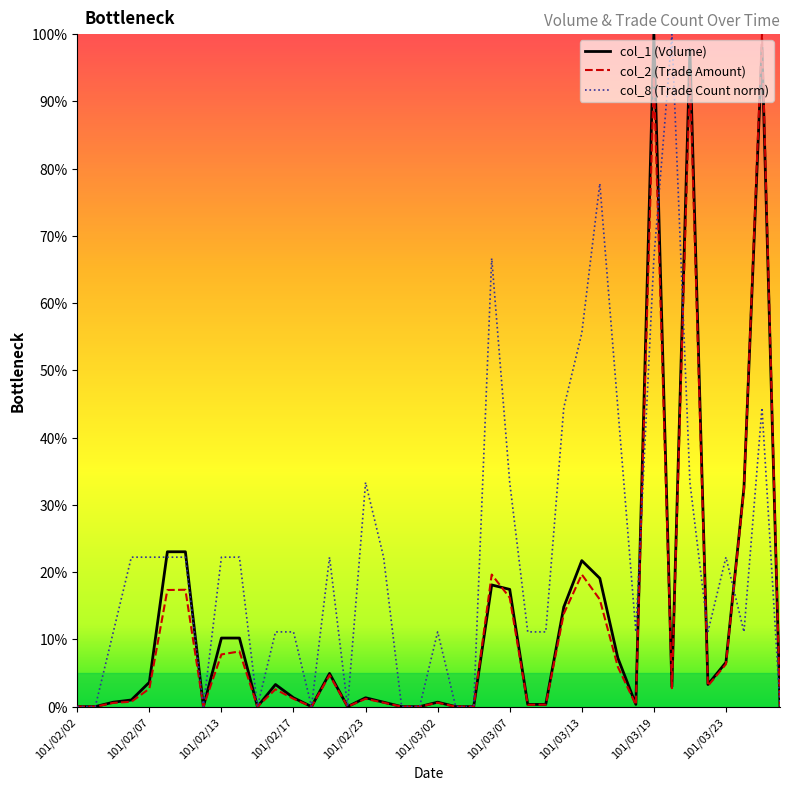

What is the difference between the maximum and minimum values in the col_1 series?

100.0